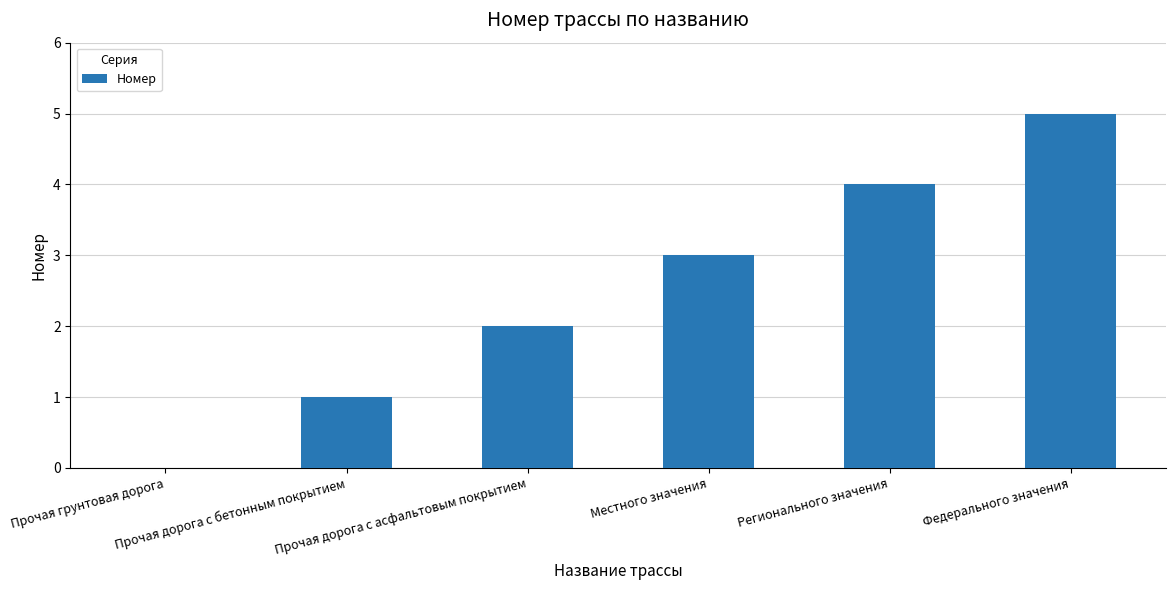

At which label is the value closest to 2?

Прочая дорога с асфальтовым покрытием